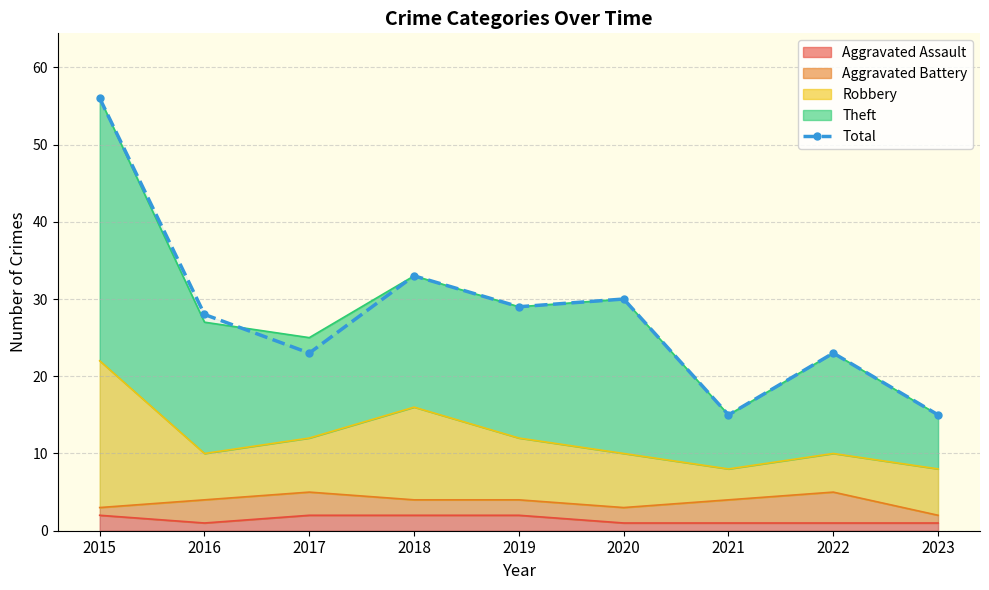

Rank the categories by value from lowest to highest.

2021, 2023, 2017, 2022, 2016, 2019, 2020, 2018, 2015